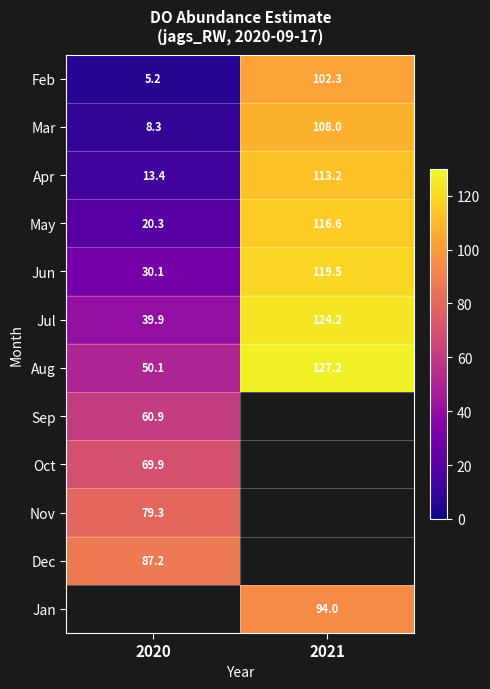

Between 2021 and 2020, which is larger?

2021